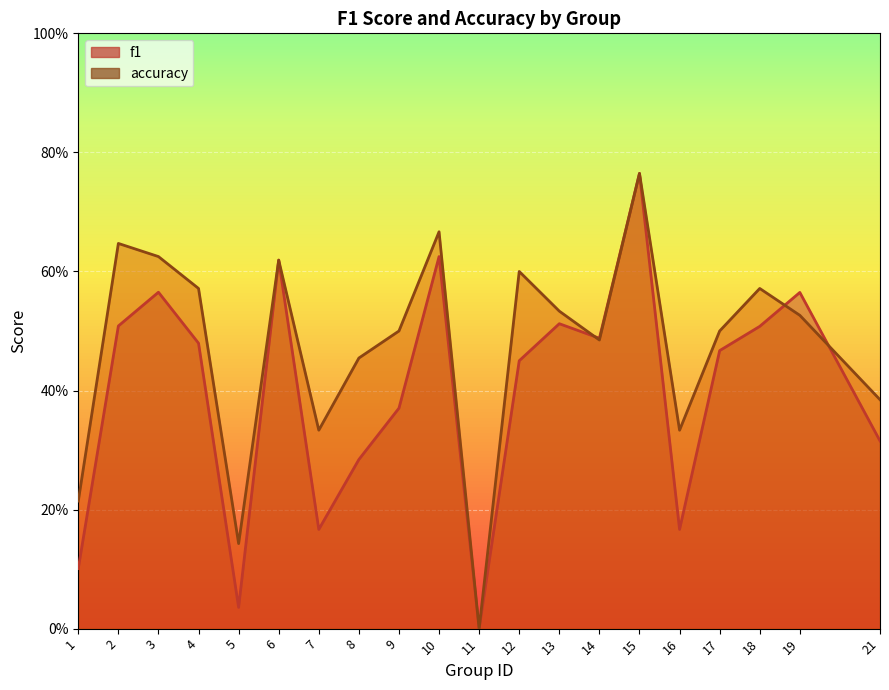

How many values in accuracy are above zero?

19